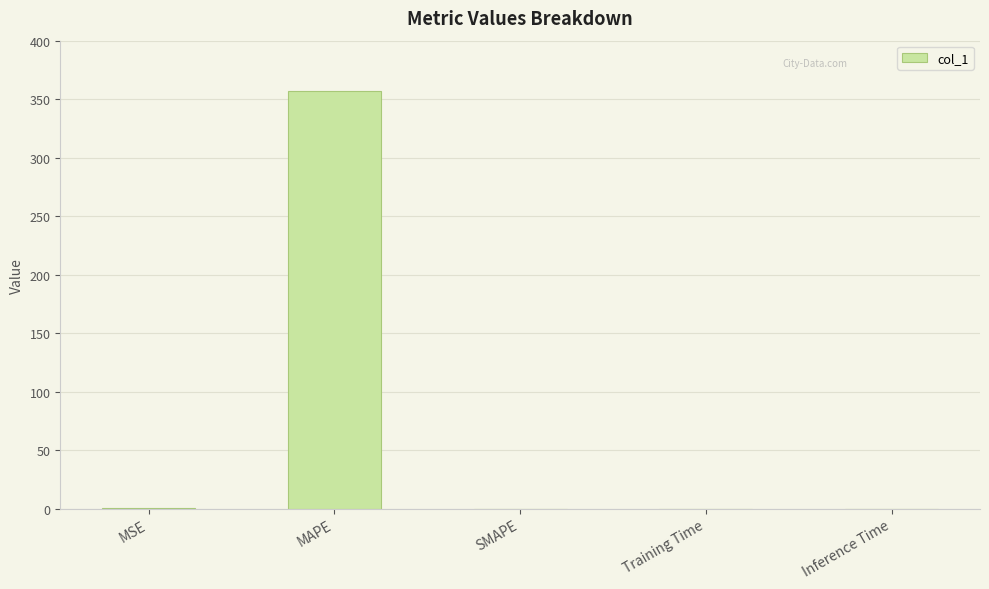

What is the sum of all values?

357.6